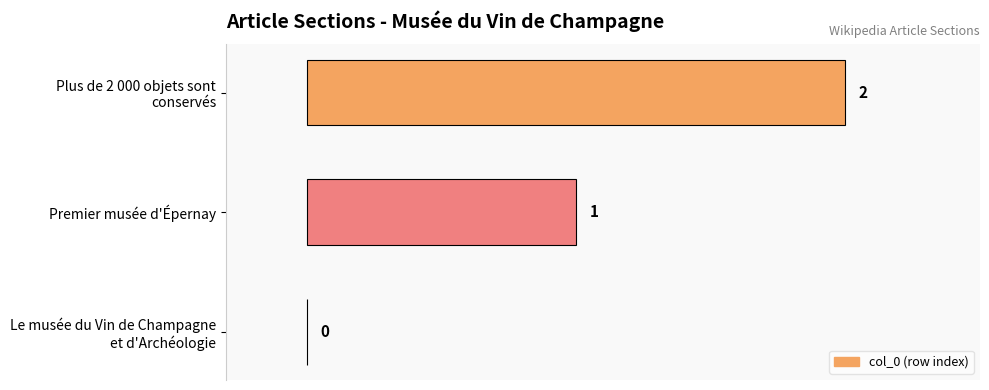

The value at Premier musée d'Épernay is 2. True or false?

False